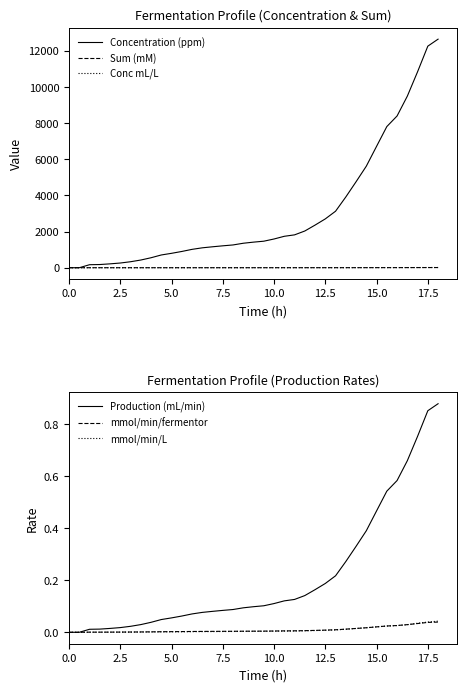

What is the value of the Sum (mM) point at the 25th from the left?

1.7